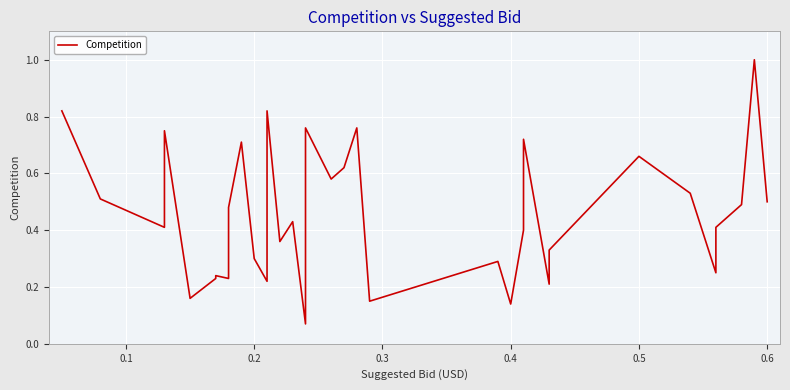

What is the difference between the second highest and second lowest values?

0.7